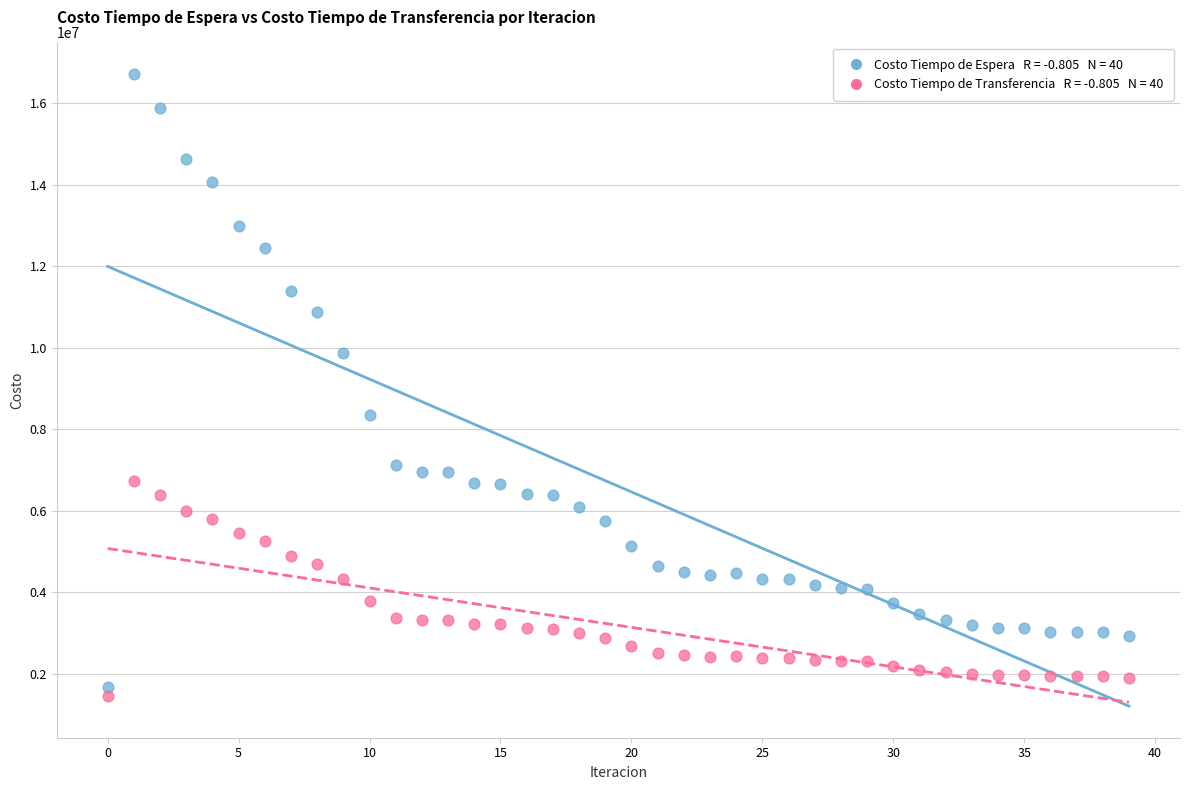

Across all data points, what is the range of Y values (max minus min)?

15262915.9